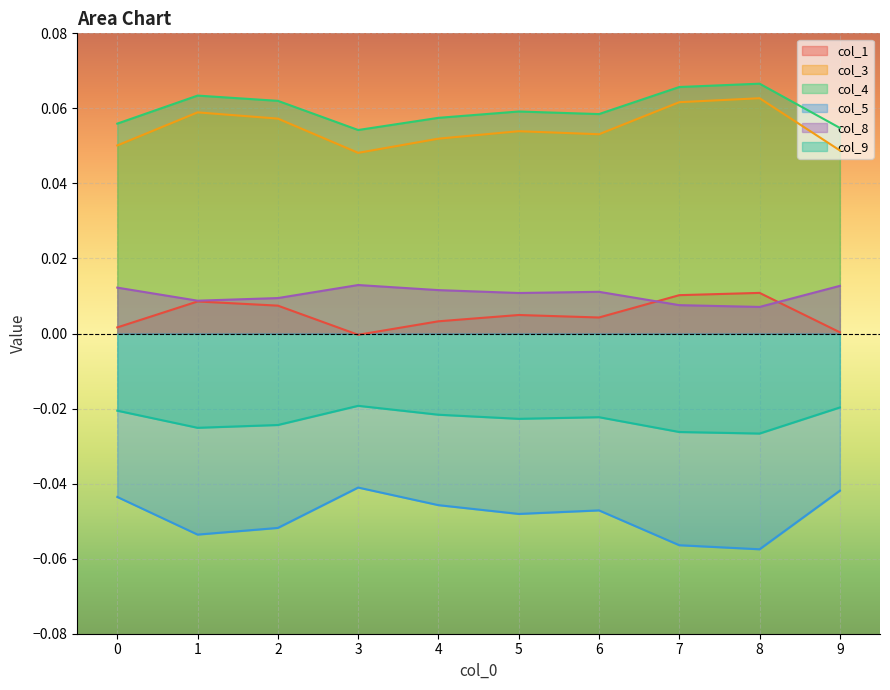

Rank the categories by col_9 value from highest to lowest.

3, 9, 0, 4, 6, 5, 2, 1, 7, 8